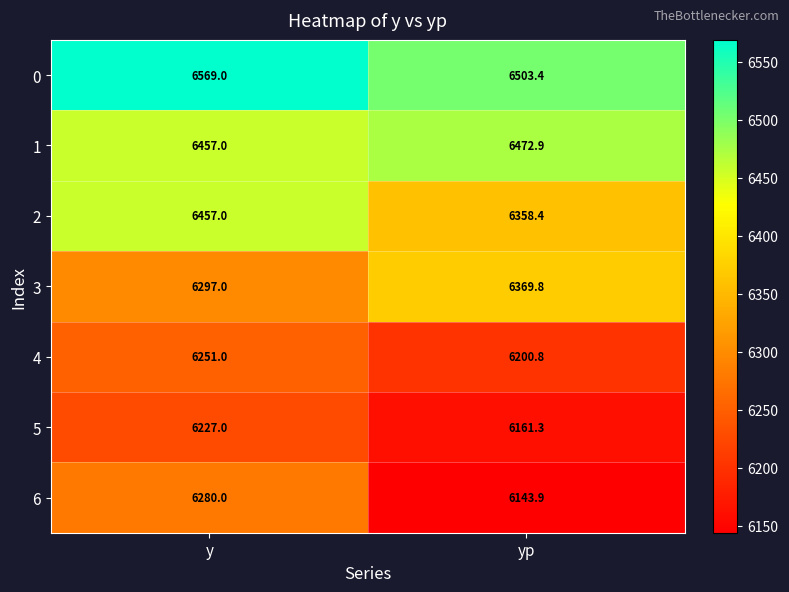

The 5 series shows 6161.3 at yp. True or false?

True